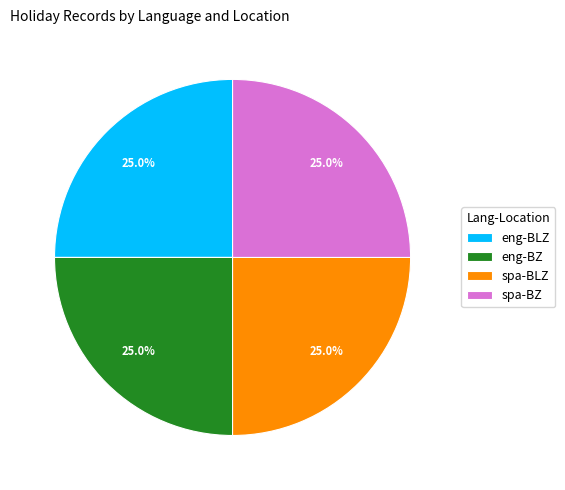

What is the ratio of the value at spa-BZ to the value at spa-BLZ?

1.0